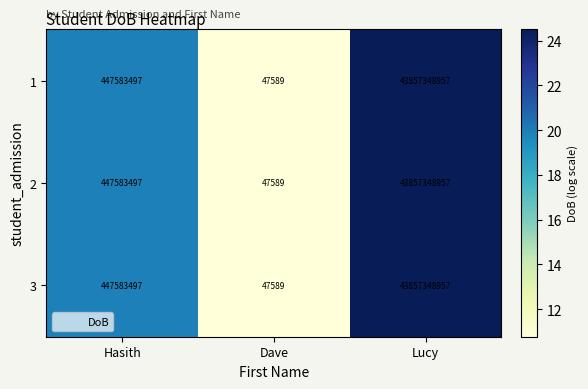

The value of 1 at Dave is 9654. True or false?

False